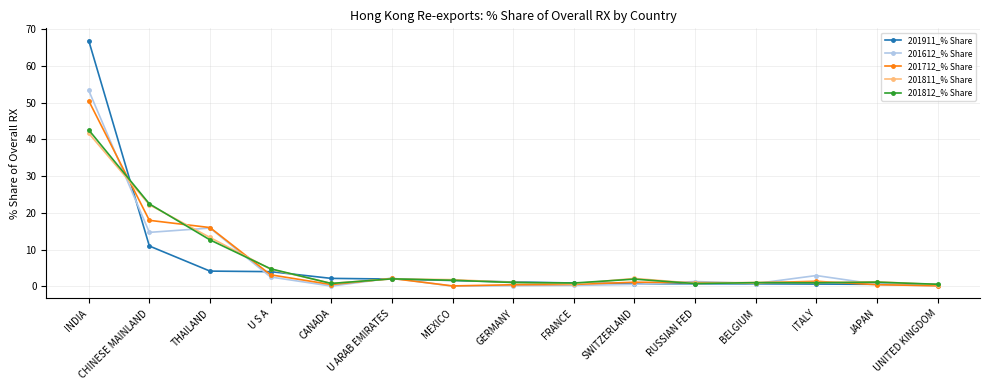

Which series has the widest spread of values?

201911_% Share